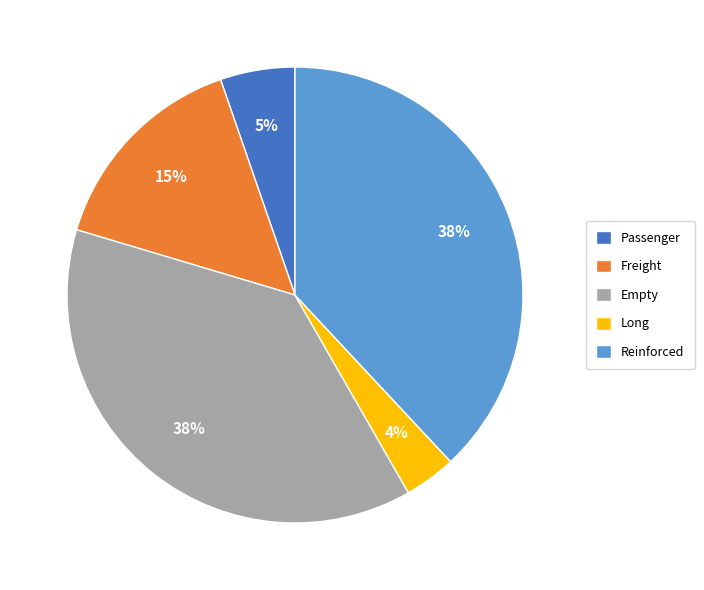

To the nearest percent, what percentage of the pie is Reinforced?

38%